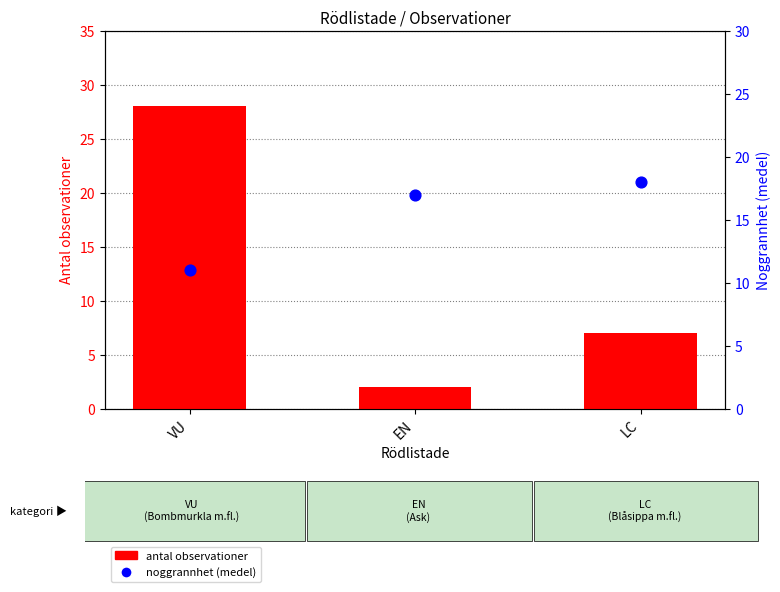

Is the value of antal observationer at EN greater than the value of noggrannhet (medel) at EN?

No